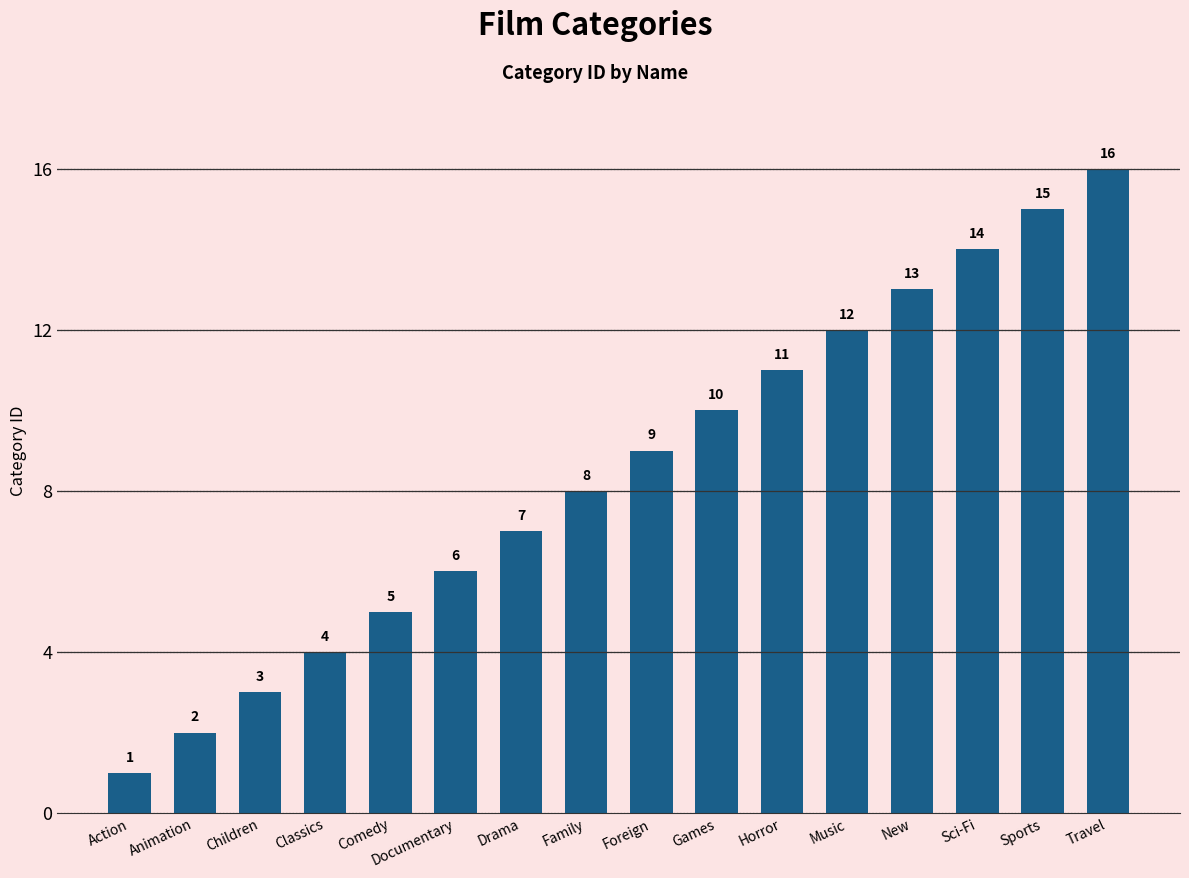

What is the difference between the values at Drama and Family?

1